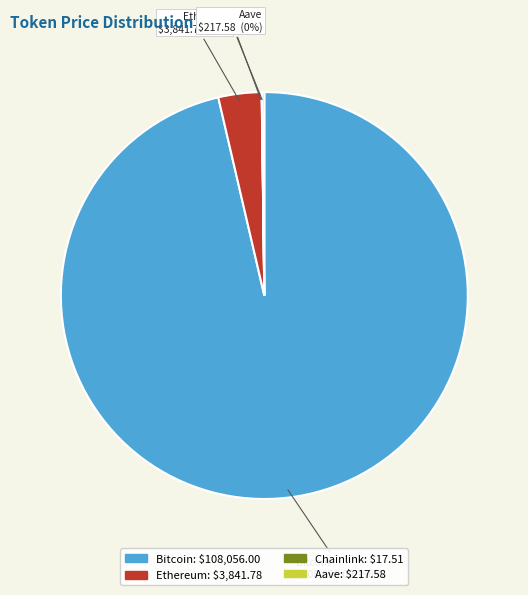

Is it true that Bitcoin is 91% of the pie?

False